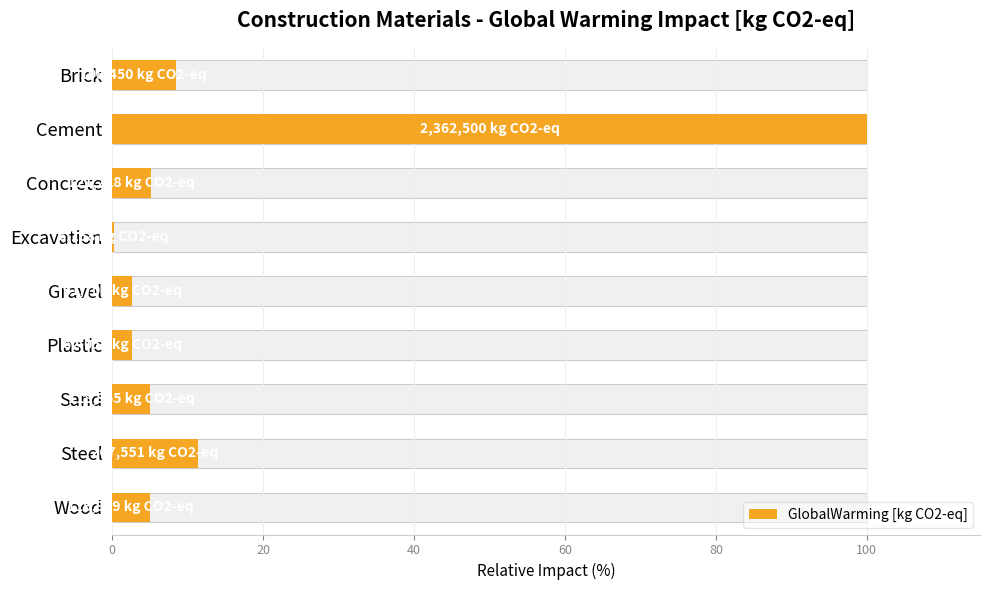

How many bars are there in total?

9